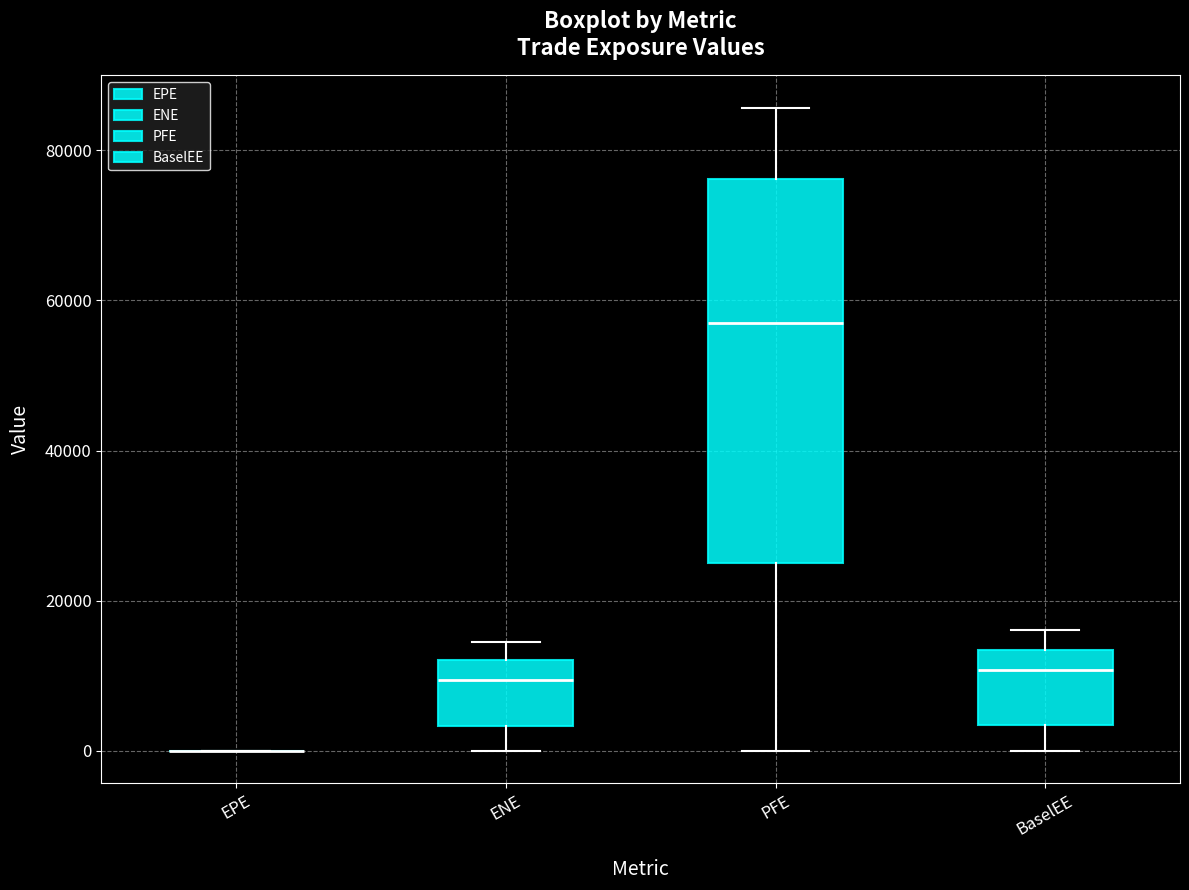

Where is the lower edge of the box for BaselEE on the y-axis? The values are not printed on the chart, so give them approximately, as read against the axis.

4000